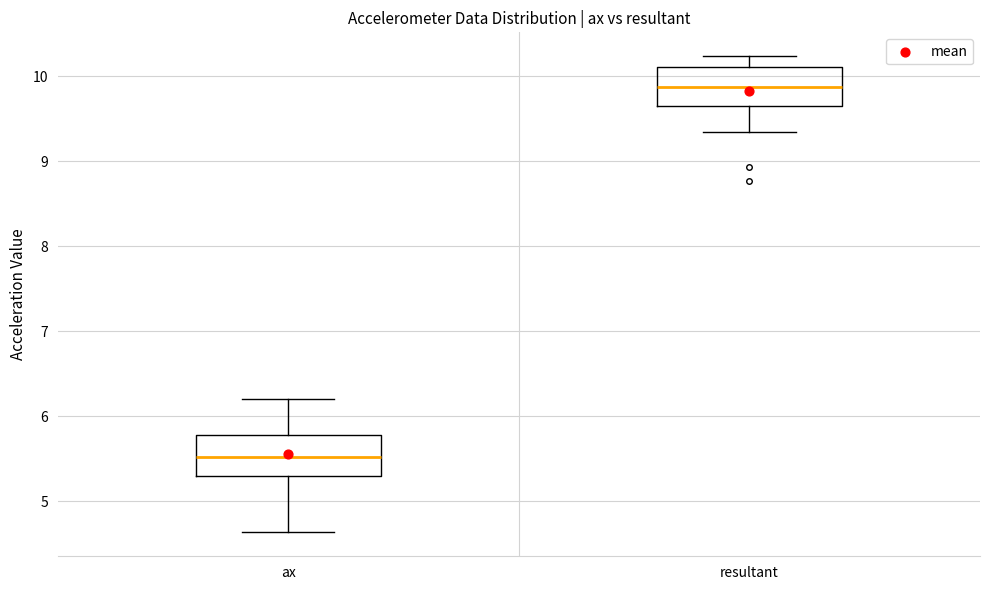

Where is the upper edge of the box for resultant on the y-axis? The values are not printed on the chart, so give them approximately, as read against the axis.

10.1